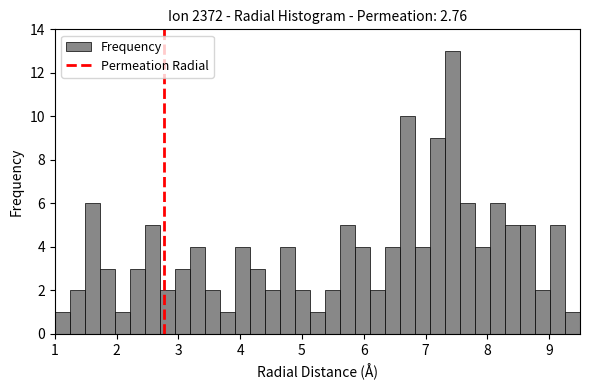

Around what value on the x-axis is the tallest bar? Give the approximate position of its centre, as read against the axis.

7.4